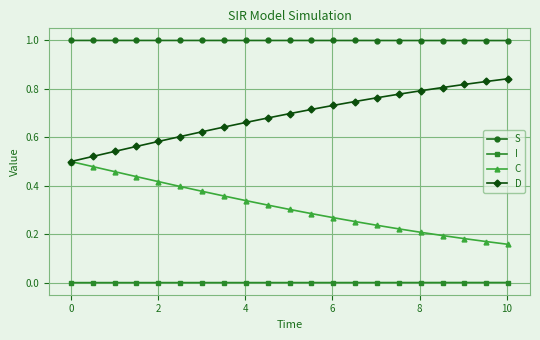

Which series has the largest total across all categories?

S